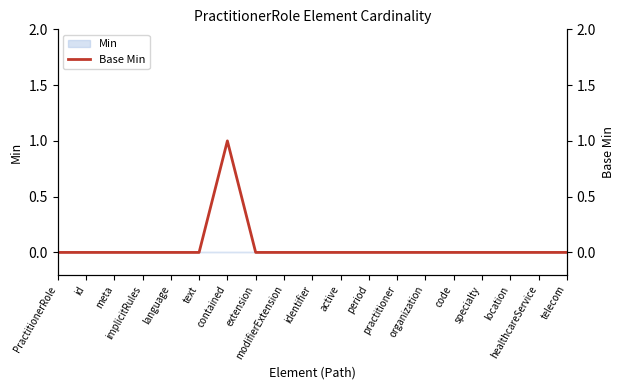

The value at modifierExtension is 0. True or false?

True